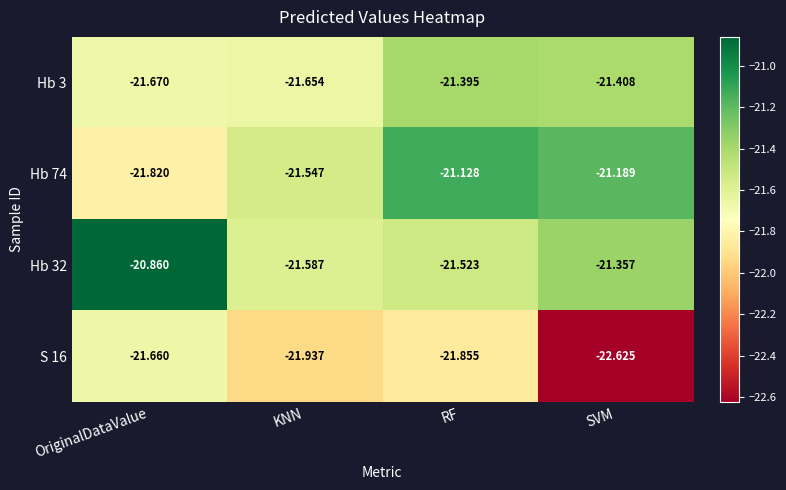

Where is Hb 32 nearest to the value -21?

OriginalDataValue